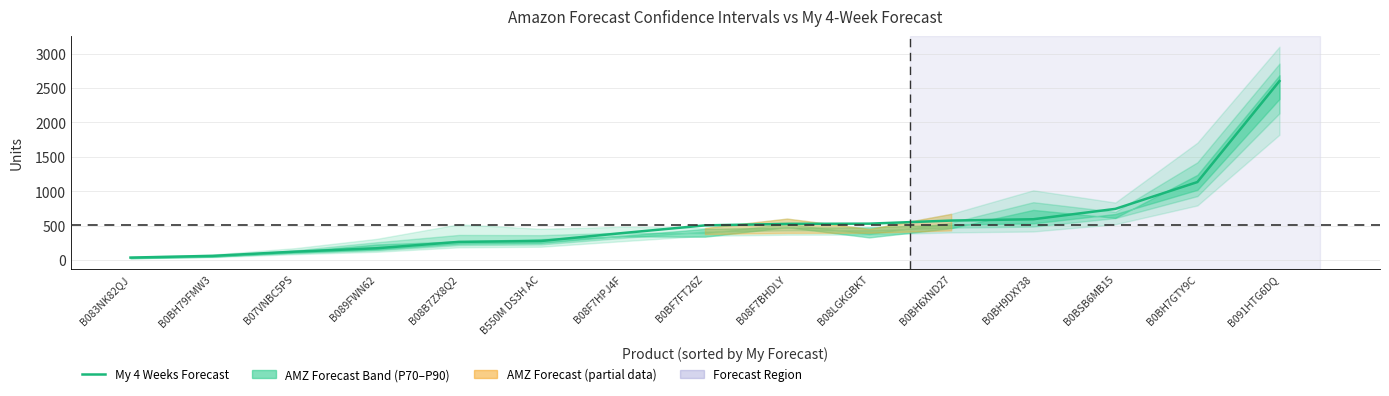

What is the smallest value displayed?

36.0